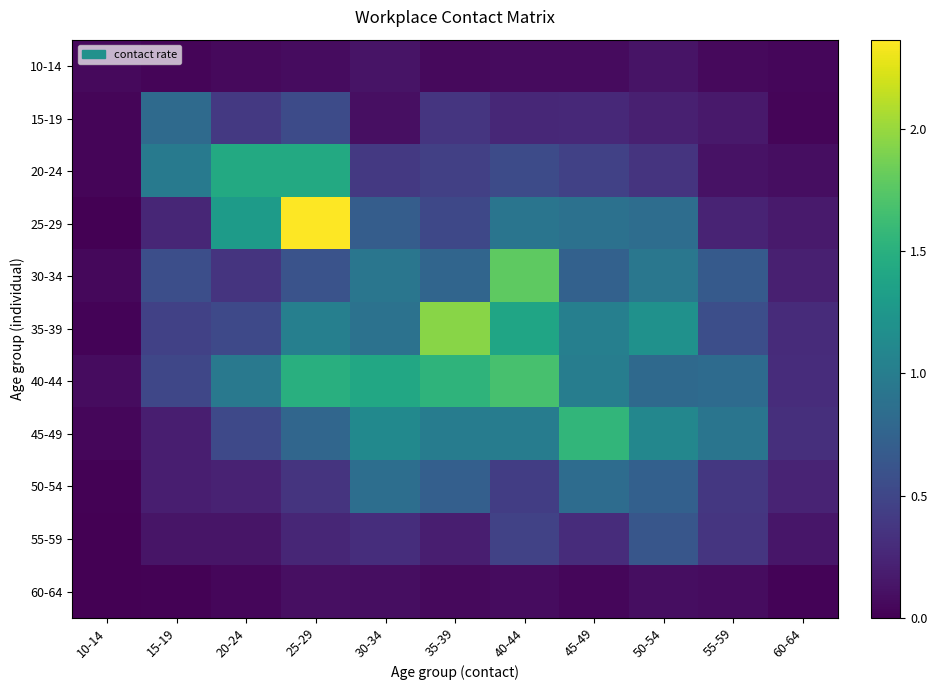

Reading left to right, extract all data points from this chart.

10-14: 10-14=0.1	15-19=0.0	20-24=0.1	25-29=0.1	30-34=0.1	35-39=0.1	40-44=0.1	45-49=0.1	50-54=0.1	55-59=0.1	60-64=0.0
15-19: 10-14=0.0	15-19=0.8	20-24=0.4	25-29=0.5	30-34=0.1	35-39=0.4	40-44=0.3	45-49=0.3	50-54=0.2	55-59=0.2	60-64=0.0
20-24: 10-14=0.0	15-19=1.0	20-24=1.4	25-29=1.4	30-34=0.4	35-39=0.4	40-44=0.5	45-49=0.5	50-54=0.4	55-59=0.1	60-64=0.1
25-29: 10-14=0.0	15-19=0.3	20-24=1.3	25-29=2.4	30-34=0.7	35-39=0.5	40-44=0.9	45-49=0.9	50-54=0.8	55-59=0.2	60-64=0.2
30-34: 10-14=0.0	15-19=0.6	20-24=0.4	25-29=0.6	30-34=0.9	35-39=0.8	40-44=1.8	45-49=0.7	50-54=0.9	55-59=0.7	60-64=0.2
35-39: 10-14=0.0	15-19=0.5	20-24=0.5	25-29=1.0	30-34=0.9	35-39=1.9	40-44=1.4	45-49=1.0	50-54=1.2	55-59=0.6	60-64=0.3
40-44: 10-14=0.1	15-19=0.5	20-24=1.0	25-29=1.5	30-34=1.4	35-39=1.5	40-44=1.7	45-49=1.0	50-54=0.8	55-59=0.8	60-64=0.3
45-49: 10-14=0.0	15-19=0.2	20-24=0.5	25-29=0.8	30-34=1.1	35-39=1.0	40-44=1.0	45-49=1.6	50-54=1.1	55-59=0.9	60-64=0.3
50-54: 10-14=0.0	15-19=0.2	20-24=0.2	25-29=0.4	30-34=0.9	35-39=0.7	40-44=0.4	45-49=0.8	50-54=0.7	55-59=0.4	60-64=0.2
55-59: 10-14=0.0	15-19=0.1	20-24=0.1	25-29=0.3	30-34=0.3	35-39=0.2	40-44=0.5	45-49=0.3	50-54=0.6	55-59=0.4	60-64=0.1
60-64: 10-14=0.0	15-19=0.0	20-24=0.0	25-29=0.1	30-34=0.1	35-39=0.1	40-44=0.1	45-49=0.0	50-54=0.1	55-59=0.1	60-64=0.0